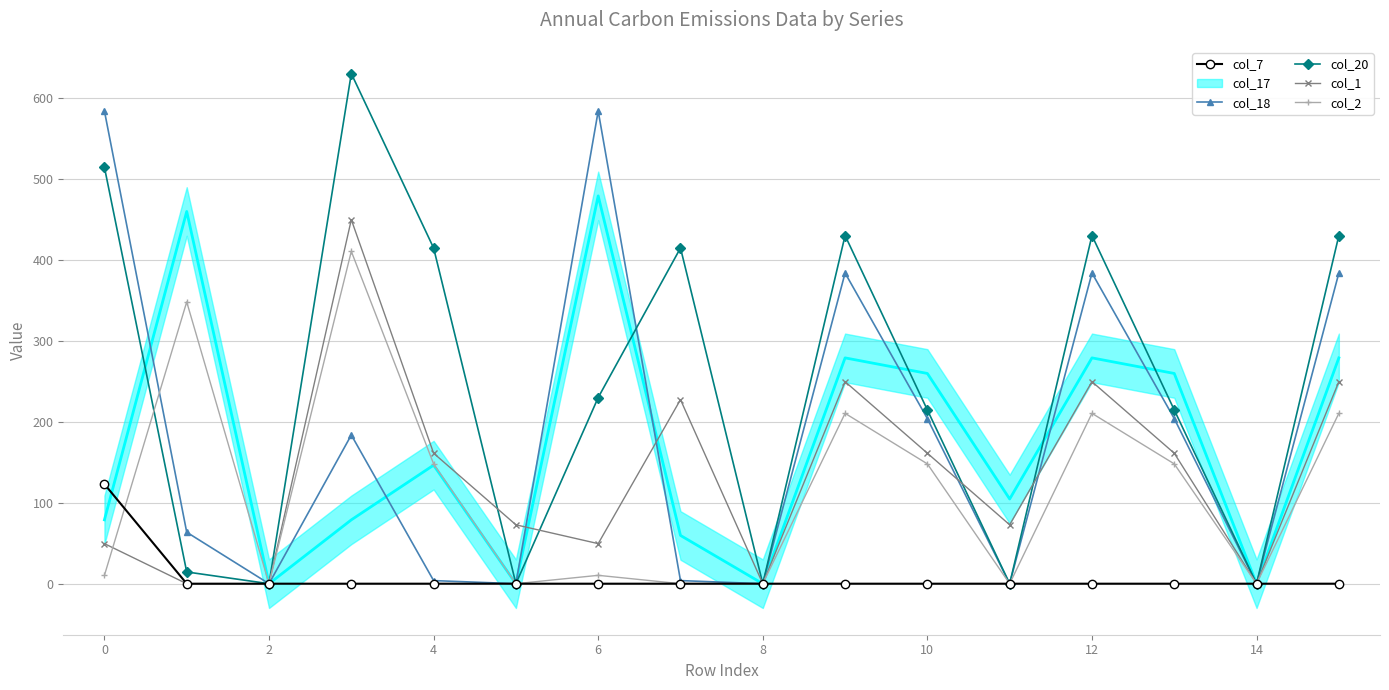

What is the highest value of the col_7 series?

123.0